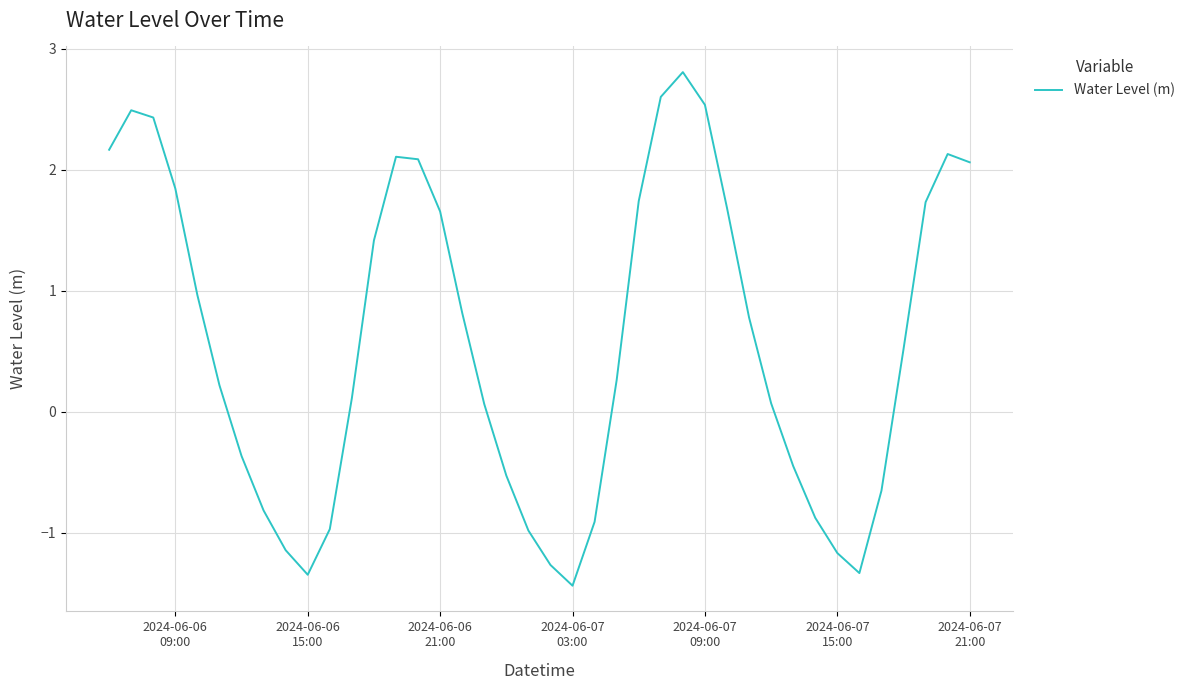

What is the greatest value displayed?

2.8